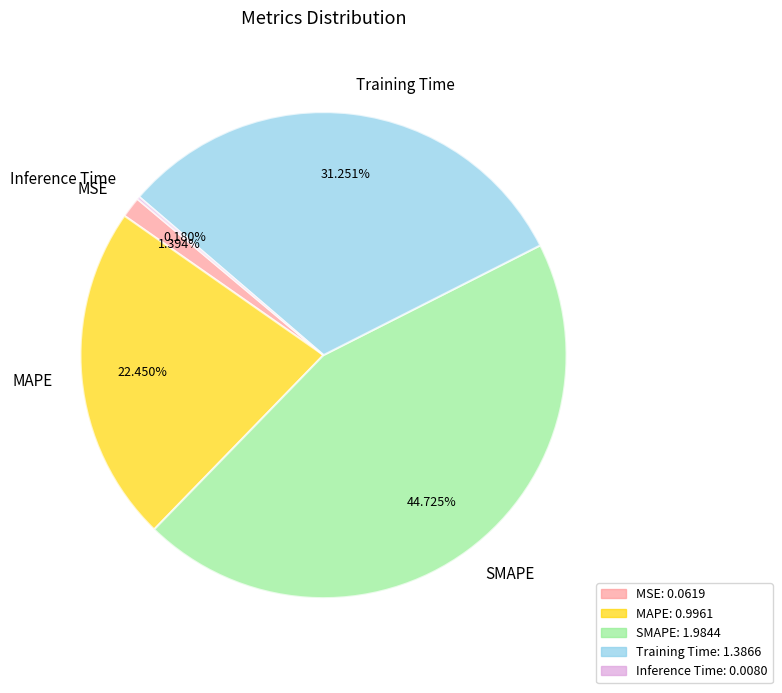

Which has a higher value, MAPE or SMAPE?

SMAPE